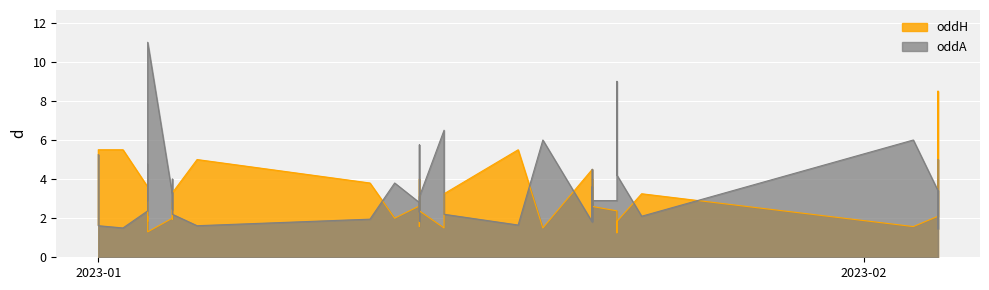

What is the sum of all oddH values?

115.9